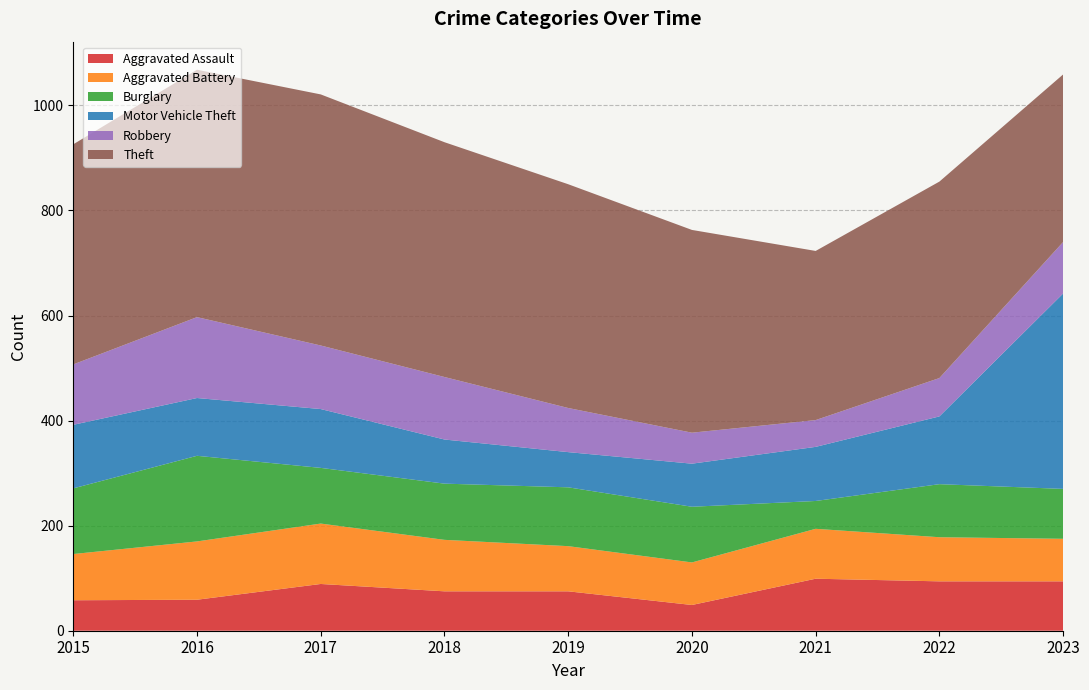

Reading left to right, what are all the values shown in this chart?

Aggravated Assault: 2015=58	2016=59	2017=89	2018=75	2019=75	2020=49	2021=99	2022=94	2023=94
Aggravated Battery: 2015=88	2016=111	2017=115	2018=98	2019=86	2020=81	2021=95	2022=84	2023=81
Burglary: 2015=125	2016=163	2017=106	2018=107	2019=112	2020=106	2021=53	2022=101	2023=95
Motor Vehicle Theft: 2015=121	2016=110	2017=112	2018=84	2019=67	2020=82	2021=103	2022=129	2023=372
Robbery: 2015=115	2016=154	2017=121	2018=119	2019=84	2020=59	2021=51	2022=73	2023=98
Theft: 2015=419	2016=471	2017=478	2018=447	2019=426	2020=386	2021=322	2022=374	2023=319